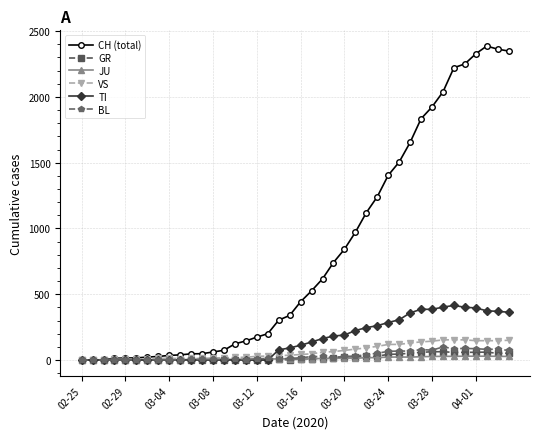

Which series has the largest range (max minus min)?

CH (total)